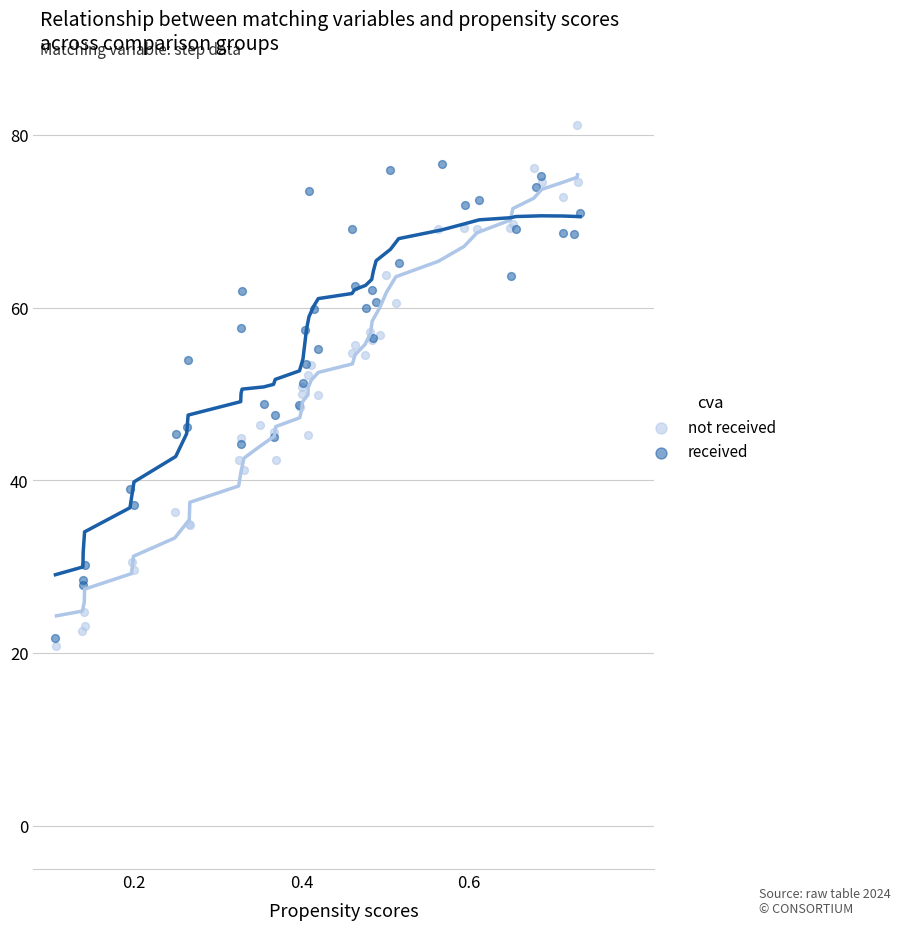

Which series has the largest Y range (max minus min)?

not received